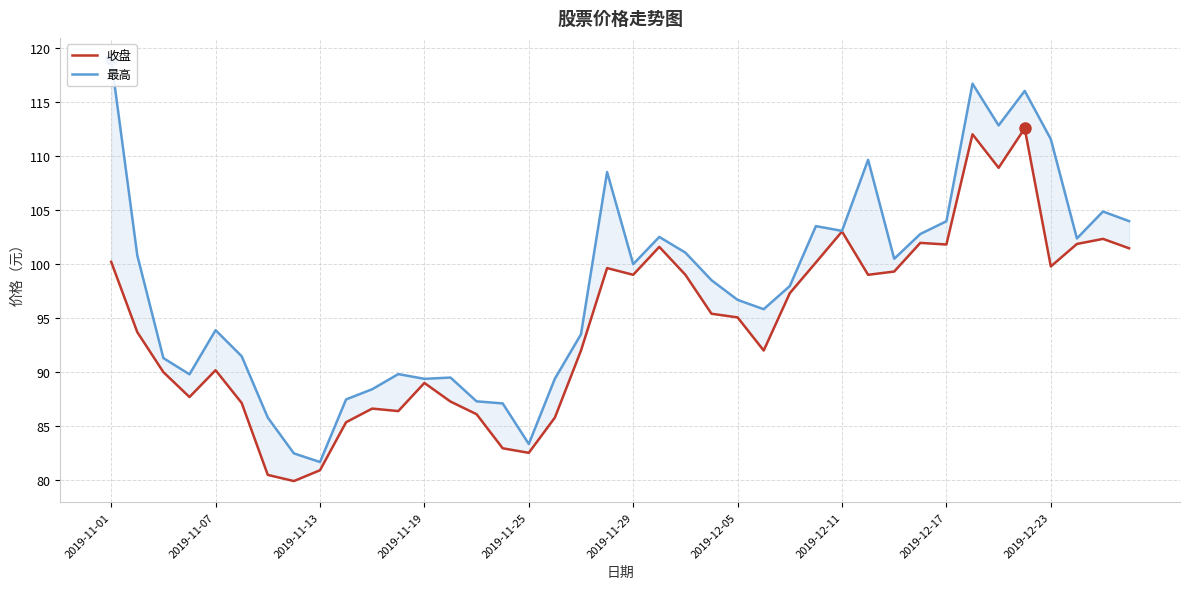

Reading right to left, transcribe all the data shown in this chart.

收盘: 101.5	102.3	101.8	99.8	112.5	108.9	112.0	101.8	102.0	99.3	99.0	103.0	100.1	97.3	92.0	95.1	95.4	99.0	101.6	99.0	99.6	92.0	85.8	82.5	83.0	86.1	87.3	89.0	86.4	86.6	85.4	80.9	79.9	80.5	87.2	90.2	87.7	90.0	93.7	100.2
最高: 104.0	104.8	102.4	111.5	116.0	112.8	116.7	104.0	102.8	100.5	109.6	103.1	103.5	98.0	95.8	96.7	98.5	101.0	102.5	100.0	108.5	93.5	89.4	83.4	87.1	87.3	89.5	89.4	89.8	88.4	87.5	81.7	82.5	85.8	91.5	93.9	89.8	91.3	100.8	119.0